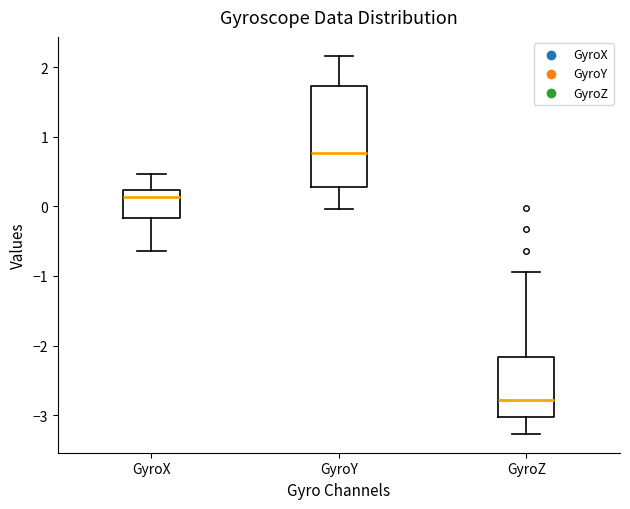

Reading left to right, transcribe this box plot: for each box, give where its median line is, the range the box spans, and where its two whiskers end, as read against the y-axis. The values are not printed on the chart, so give them approximately, as read against the axis.

GyroX: median 0.1, box -0.2 to 0.2, whiskers -0.6 to 0.5
GyroY: median 0.8, box 0.3 to 1.7, whiskers 0.0 to 2.2
GyroZ: median -2.8, box -3.0 to -2.2, whiskers -3.3 to -0.9